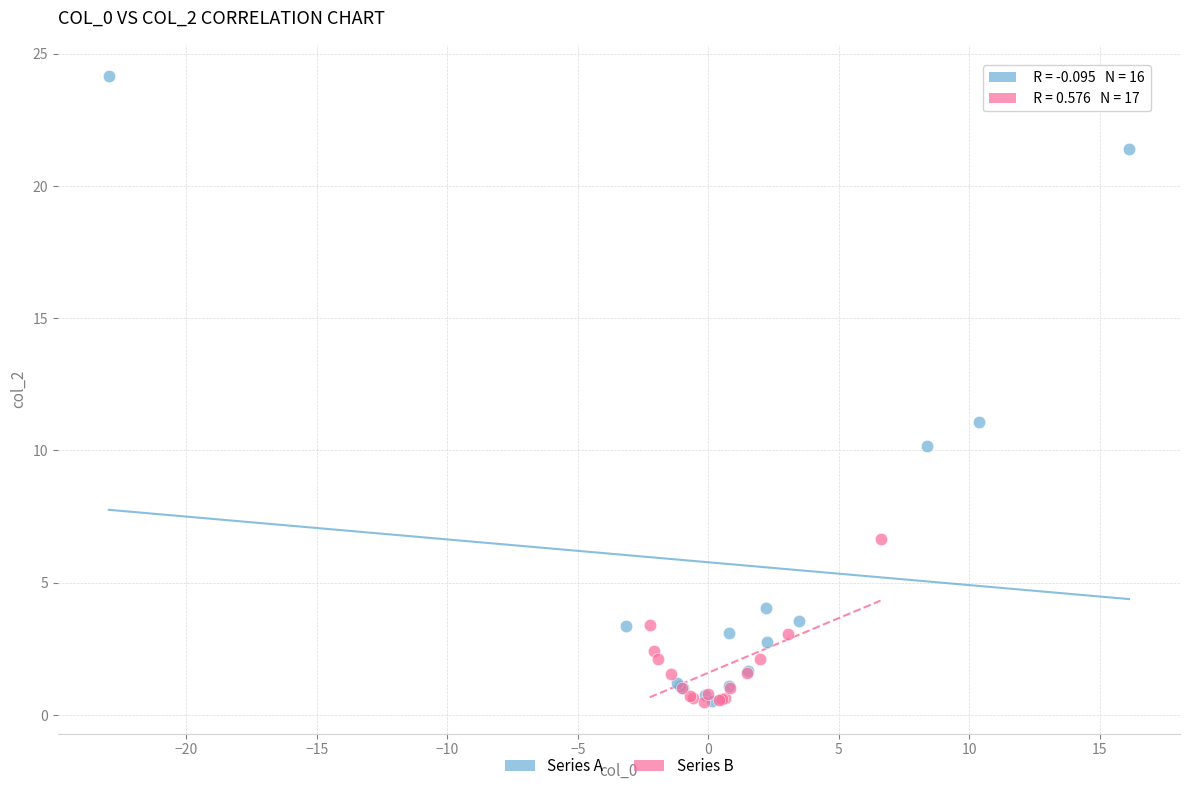

Which series has the largest Y range (max minus min)?

Series A